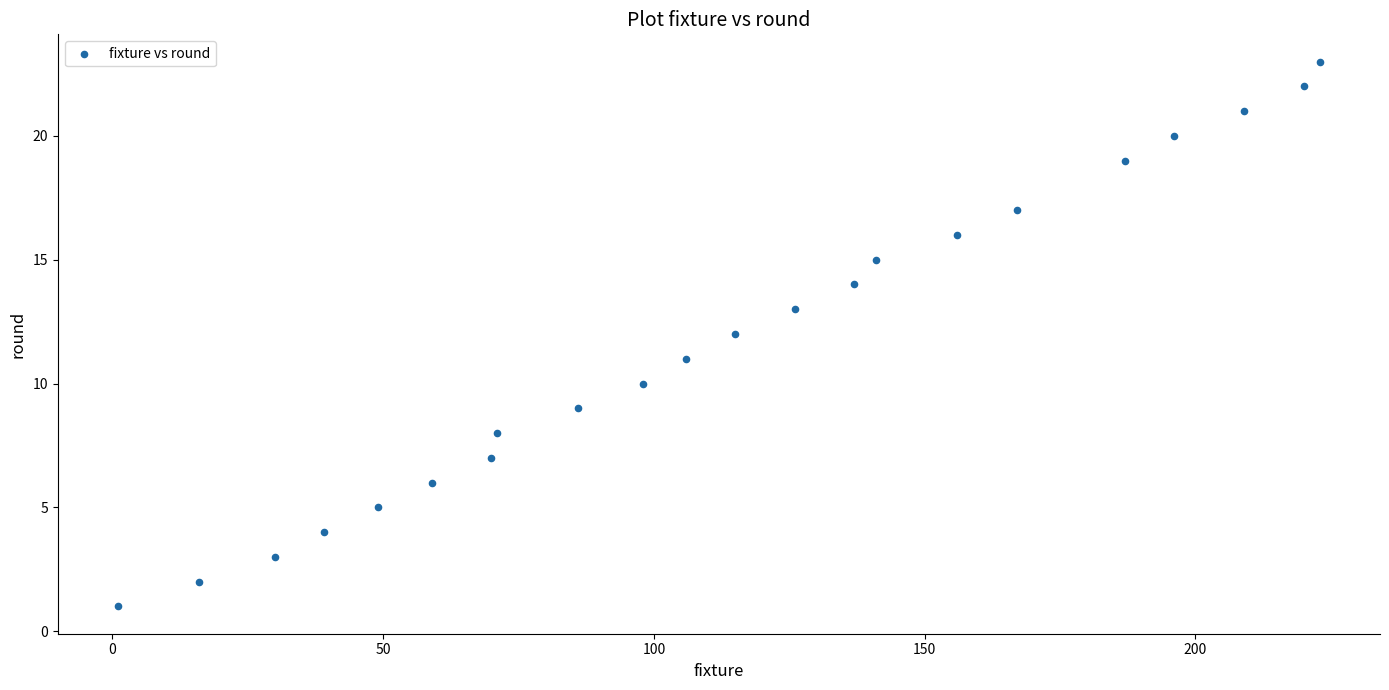

What is the range of X values (max minus min)?

222